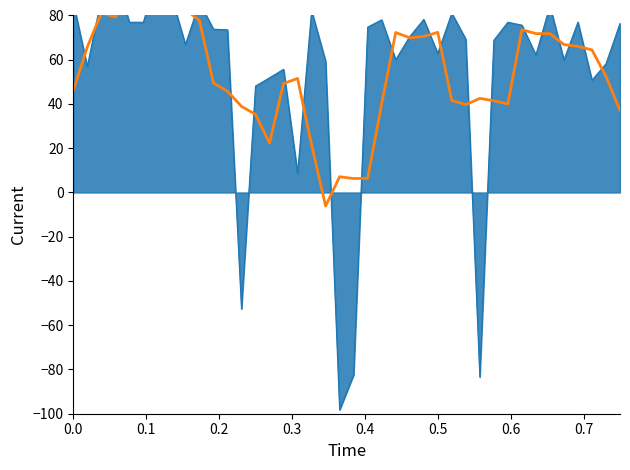

How many lines are shown in the chart?

1